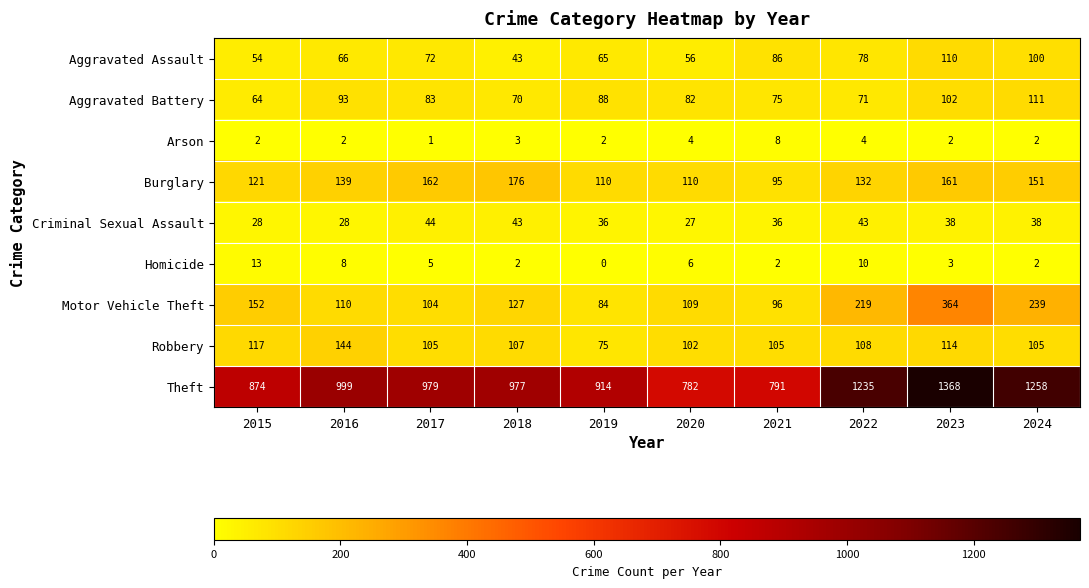

Rank the categories by Aggravated Battery value from lowest to highest.

2015, 2018, 2022, 2021, 2020, 2017, 2019, 2016, 2023, 2024